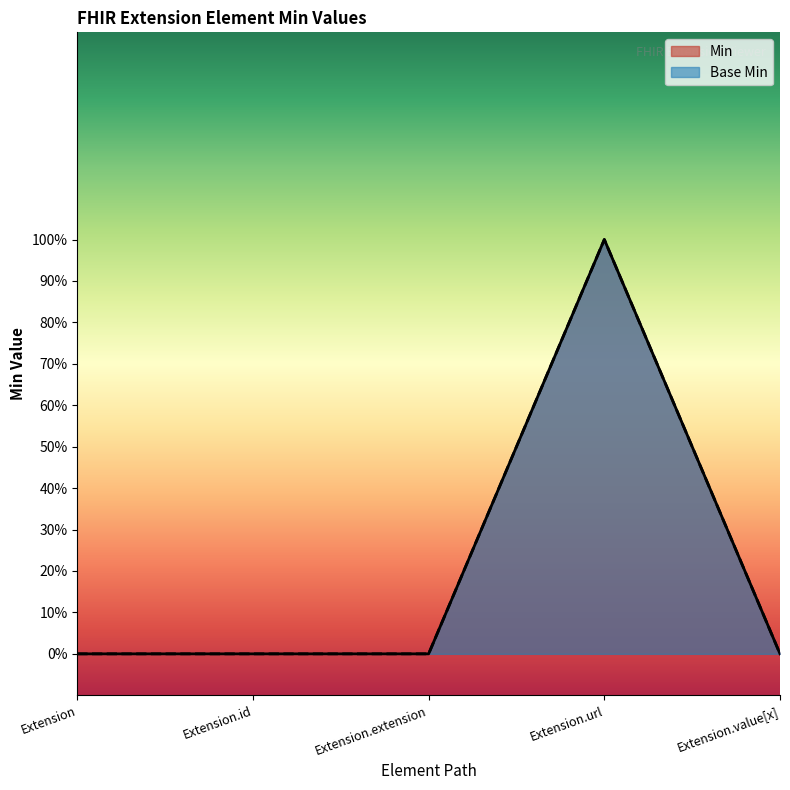

What is the highest value of the Base Min series?

1